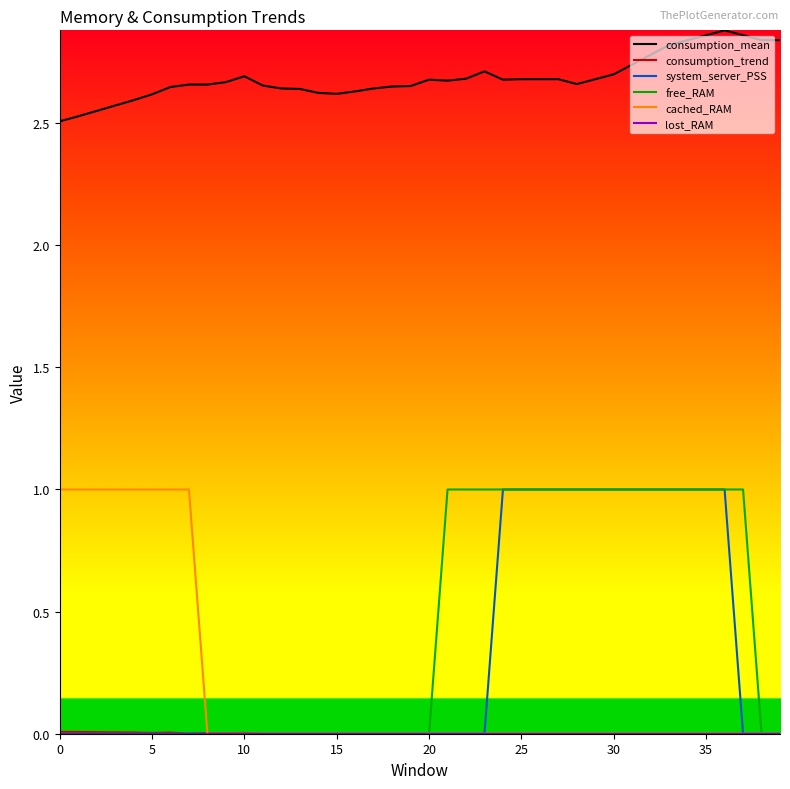

What is the maximum value for system_server_PSS?

1.0